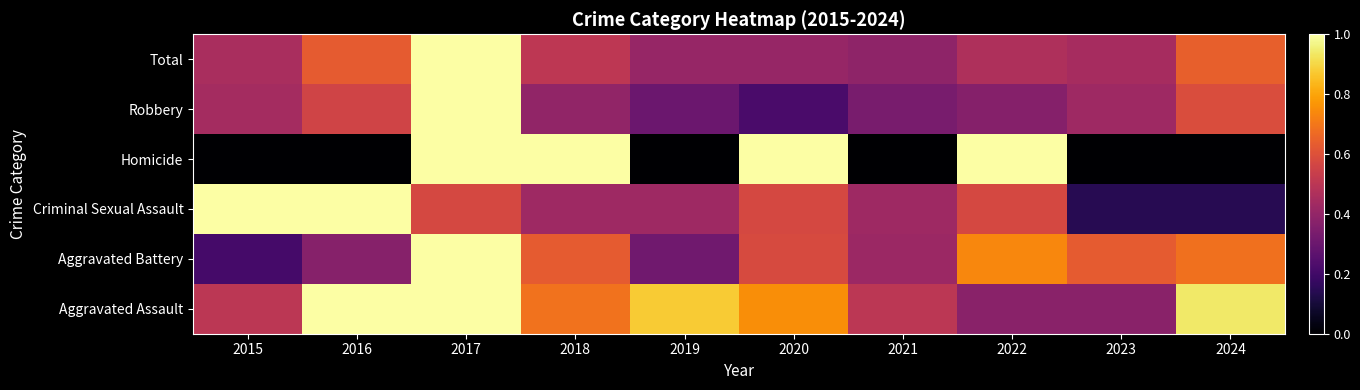

Reading right to left, what are all the values shown in this chart?

Aggravated Assault: 2024=0.9	2023=0.4	2022=0.4	2021=0.5	2020=0.8	2019=0.9	2018=0.7	2017=1.0	2016=1.0	2015=0.5
Aggravated Battery: 2024=0.7	2023=0.6	2022=0.7	2021=0.4	2020=0.6	2019=0.3	2018=0.6	2017=1.0	2016=0.4	2015=0.2
Criminal Sexual Assault: 2024=0.1	2023=0.1	2022=0.6	2021=0.4	2020=0.6	2019=0.4	2018=0.4	2017=0.6	2016=1.0	2015=1.0
Homicide: 2024=0.0	2023=0.0	2022=1.0	2021=0.0	2020=1.0	2019=0.0	2018=1.0	2017=1.0	2016=0.0	2015=0.0
Robbery: 2024=0.6	2023=0.4	2022=0.4	2021=0.3	2020=0.2	2019=0.3	2018=0.4	2017=1.0	2016=0.6	2015=0.4
Total: 2024=0.6	2023=0.4	2022=0.5	2021=0.4	2020=0.4	2019=0.4	2018=0.5	2017=1.0	2016=0.6	2015=0.5